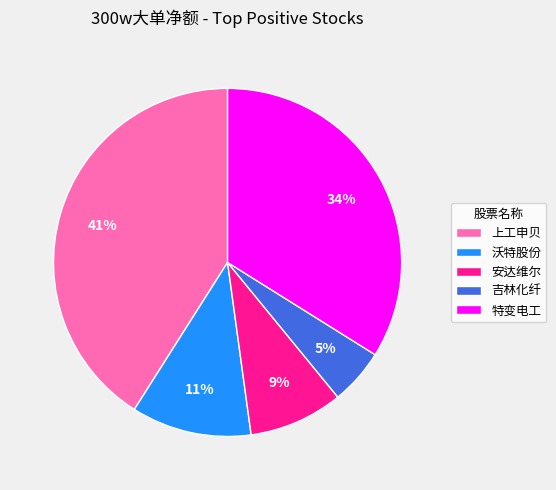

To the nearest percent, what is the difference between the largest and smallest slice percentages?

36%